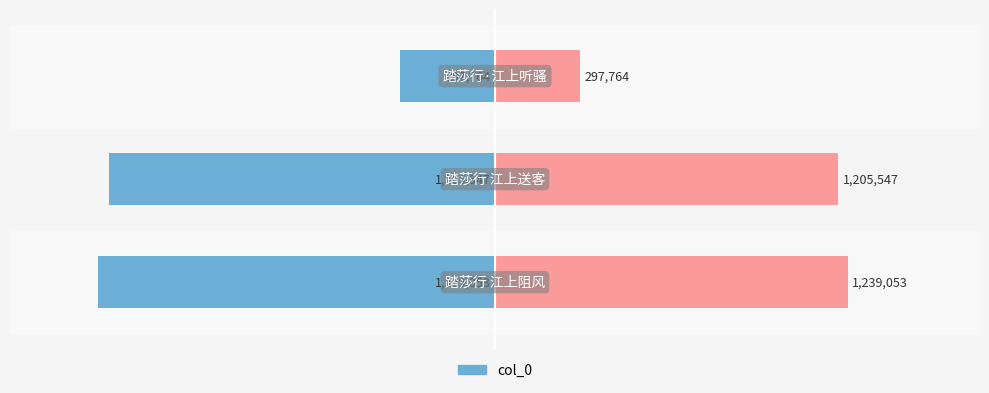

Which series has the largest total across all categories?

col_0 (right)